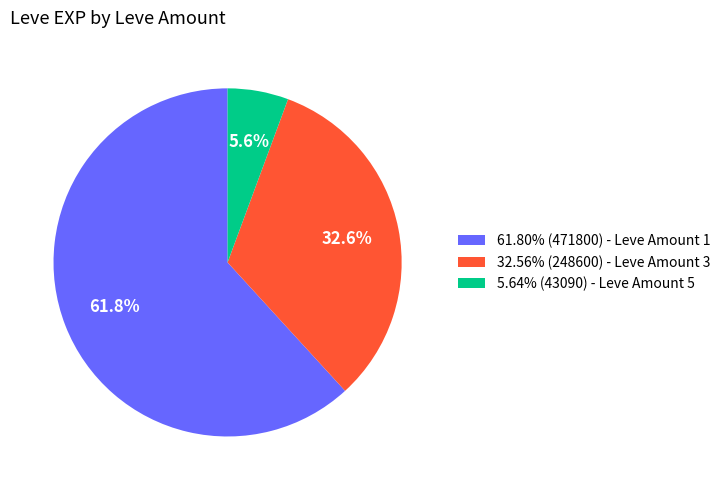

Does 5.64% (43090) - Leve Amount 5 represent more than half of the total?

No